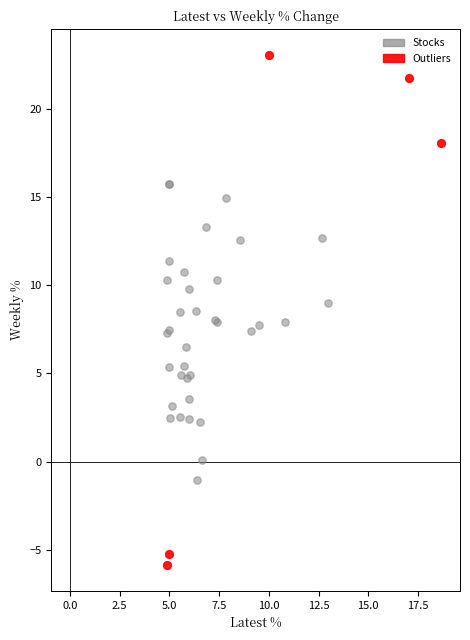

Which series contains the lowest Y value?

Outliers